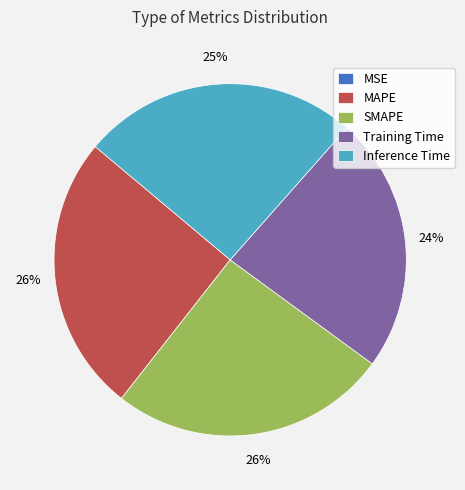

The Inference Time slice represents 25% of the pie. True or false?

True